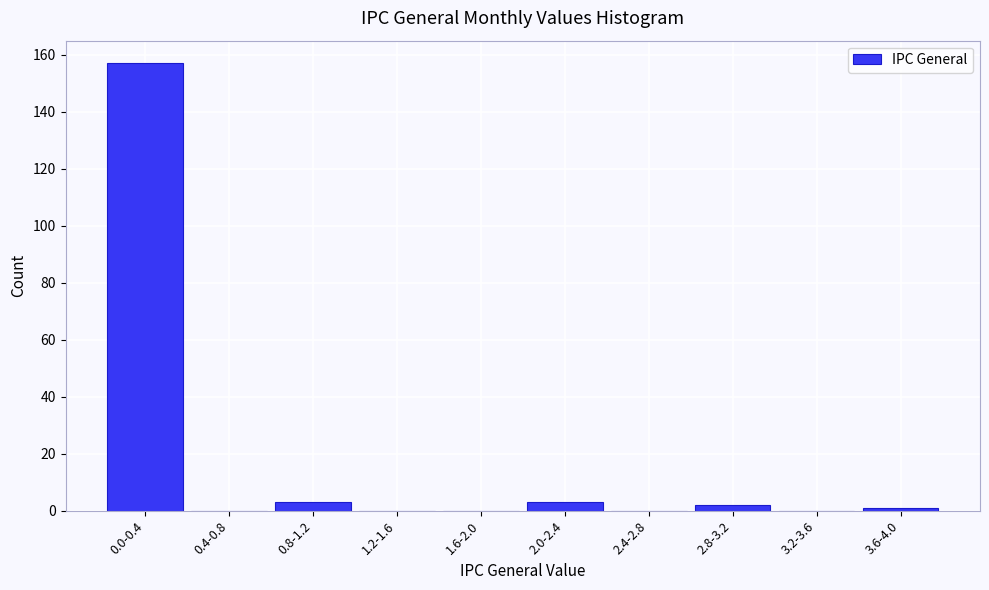

Reading left to right, what are all the values shown in this chart?

0.0-0.4=157	0.4-0.8=0	0.8-1.2=3	1.2-1.6=0	1.6-2.0=0	2.0-2.4=3	2.4-2.8=0	2.8-3.2=2	3.2-3.6=0	3.6-4.0=1